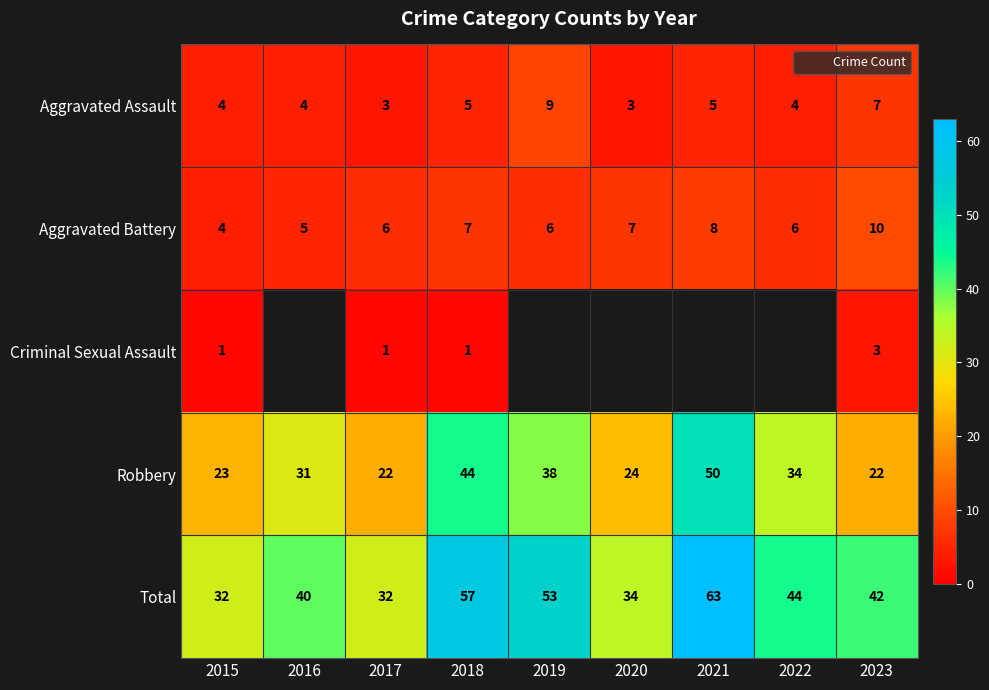

The value of Aggravated Assault at 2018 is 1.2. True or false?

False